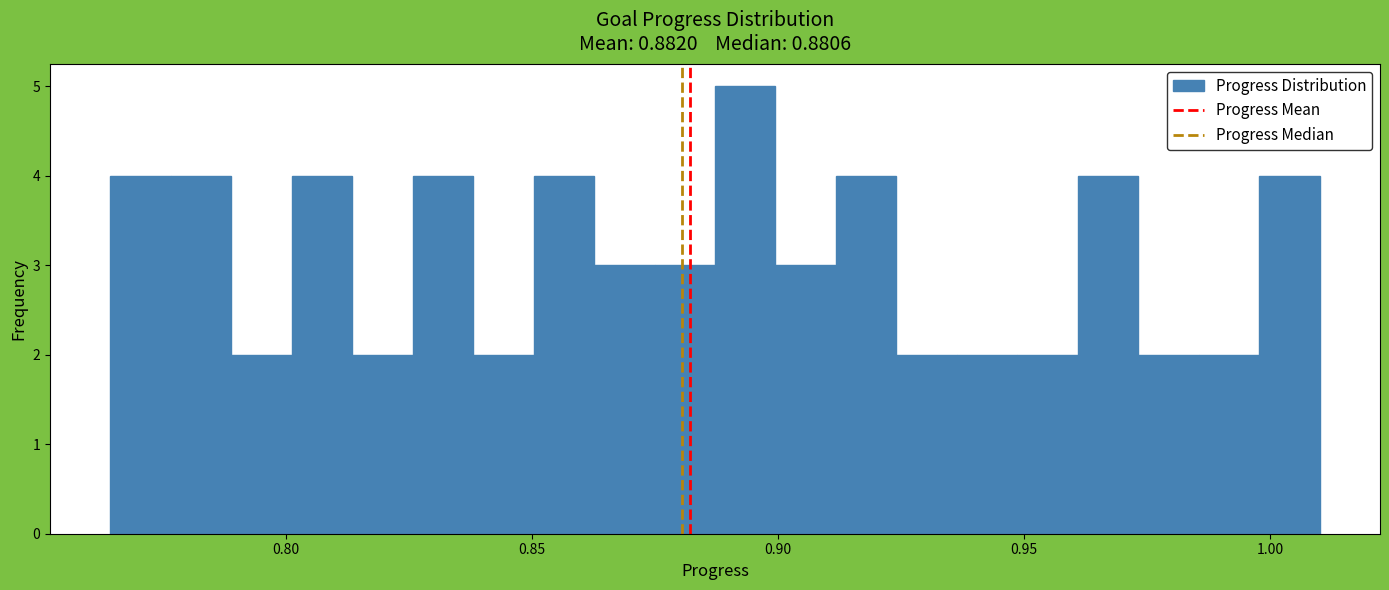

Around what value on the x-axis is the tallest bar? Give the approximate position of its centre, as read against the axis.

0.895